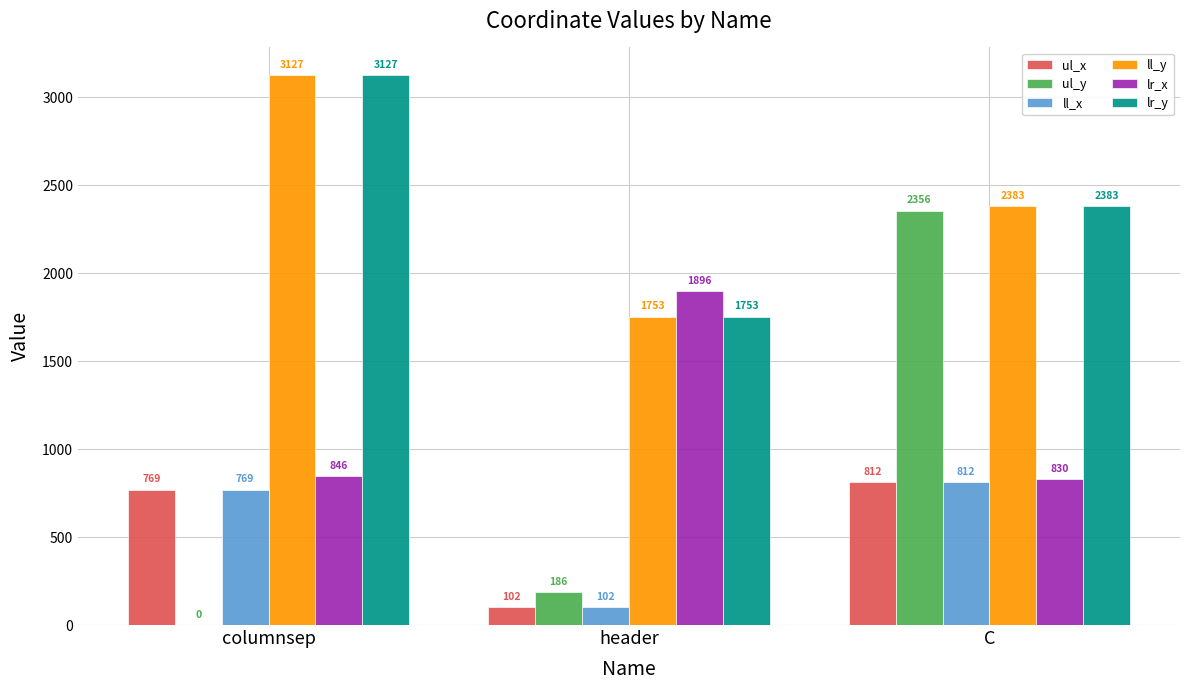

Which series changed the most between columnsep and C?

ul_y